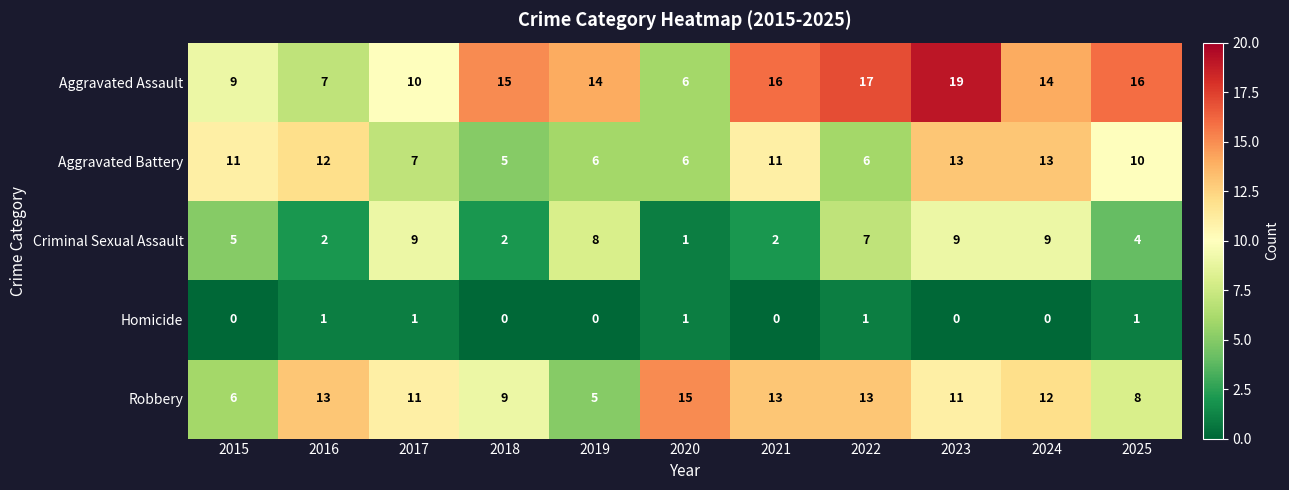

What is the sum of the Aggravated Assault values at 2020 and 2023?

25